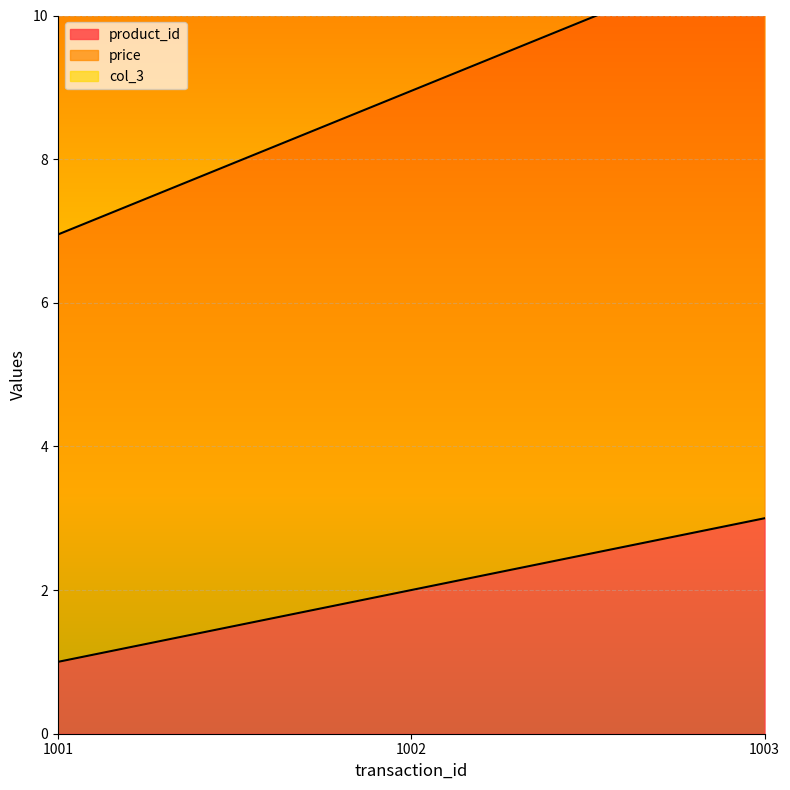

How many categories are shown in the chart?

3